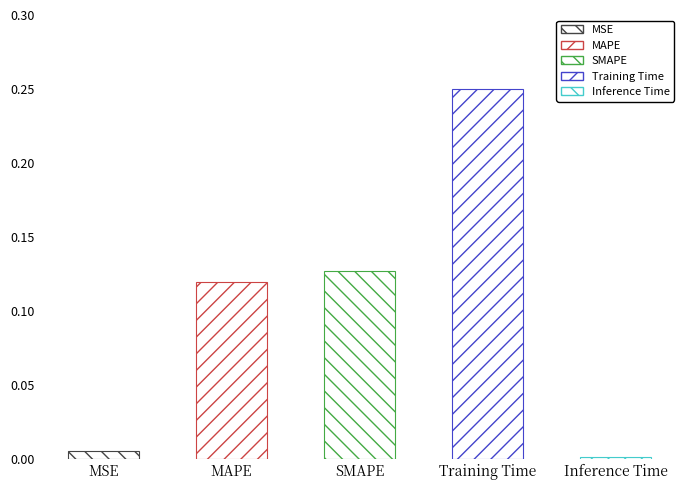

What is the sum of all values?

0.5